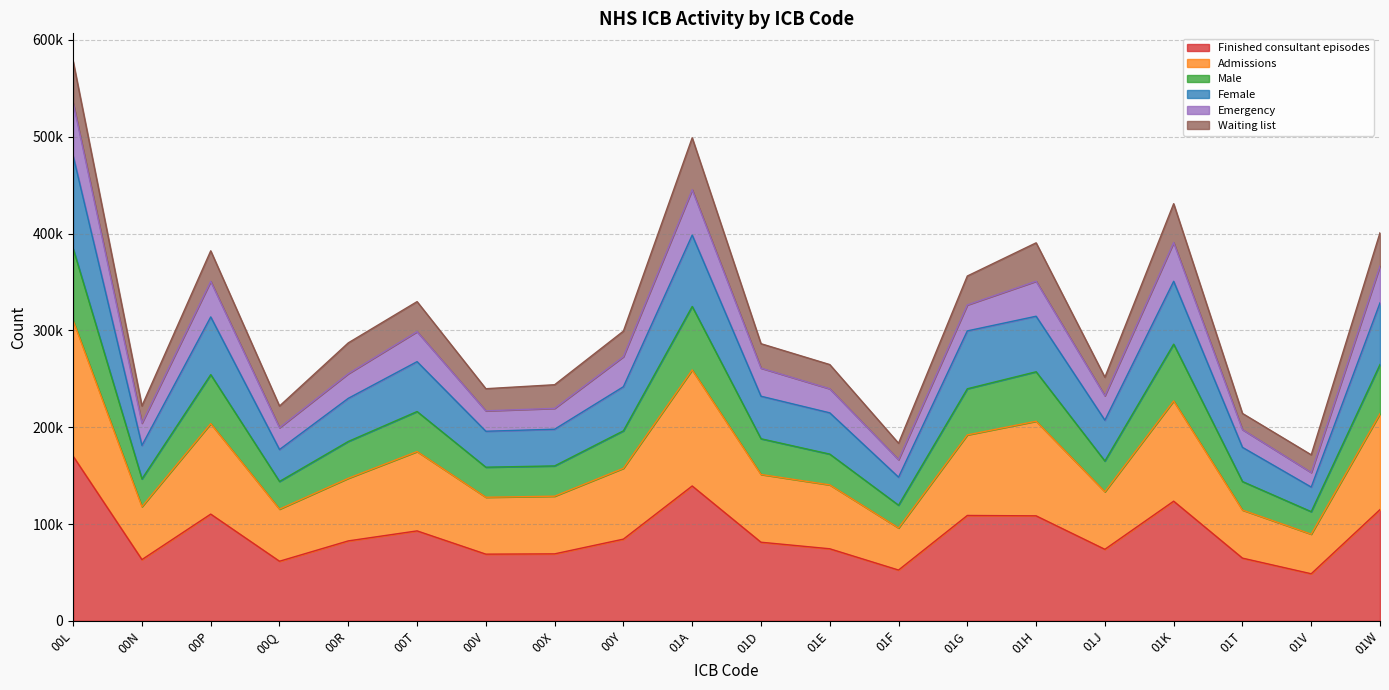

What are all the series names shown in the legend?

Finished consultant episodes, Admissions, Male, Female, Emergency, Waiting list